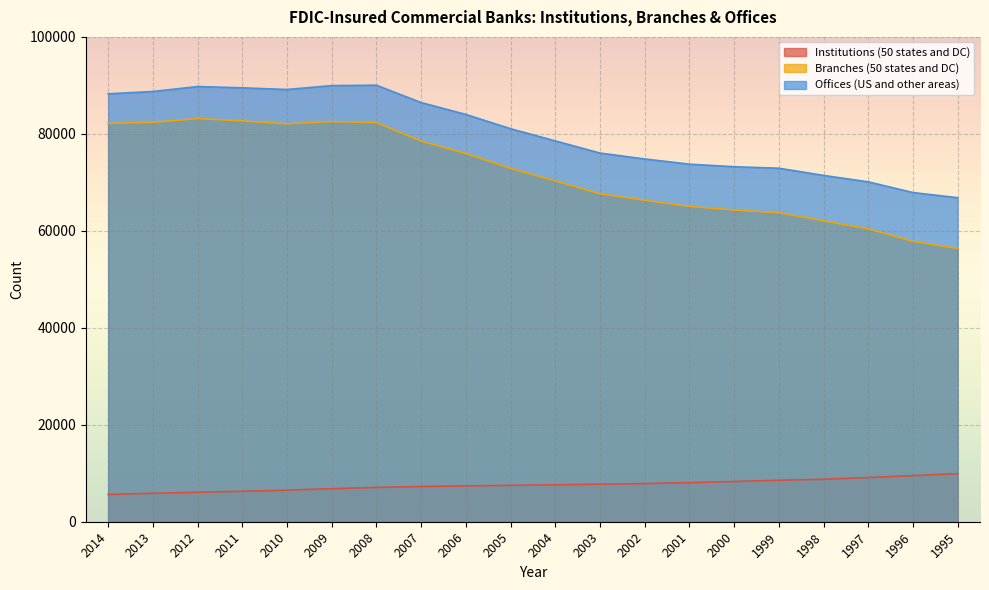

Where does the Institutions (50 states and DC) series first go above 7615?

2003